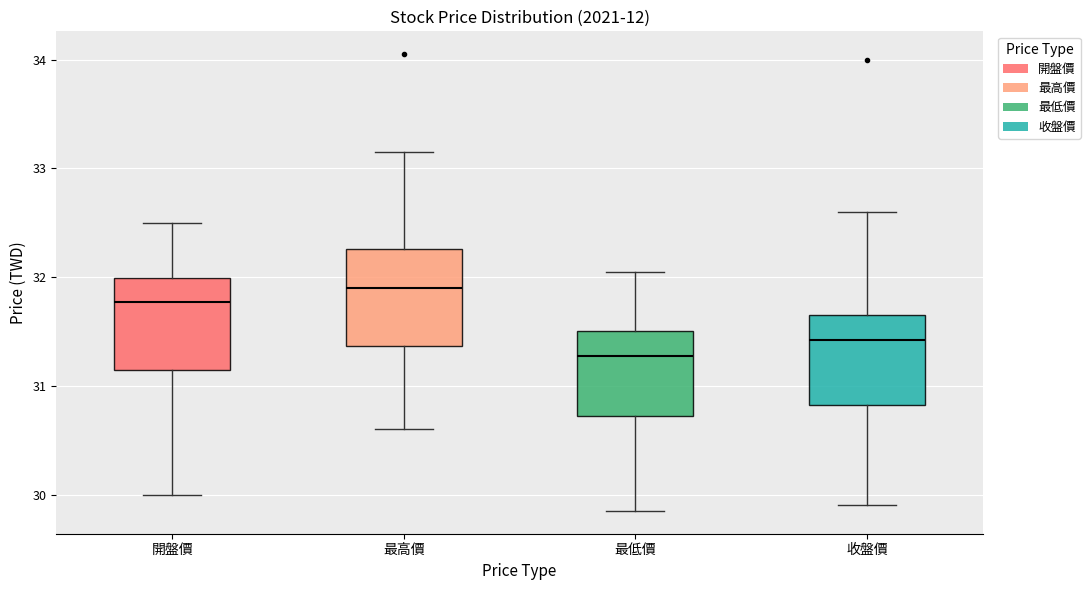

Which box's median line is the lowest?

最低價